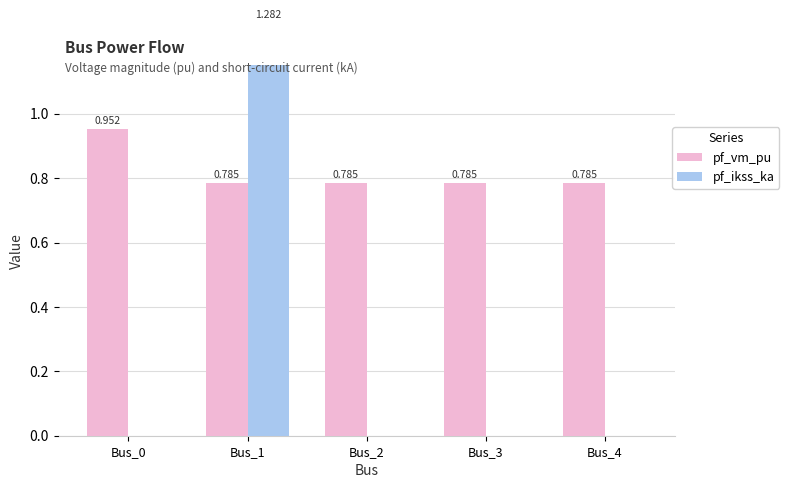

Are the bars horizontal?

No